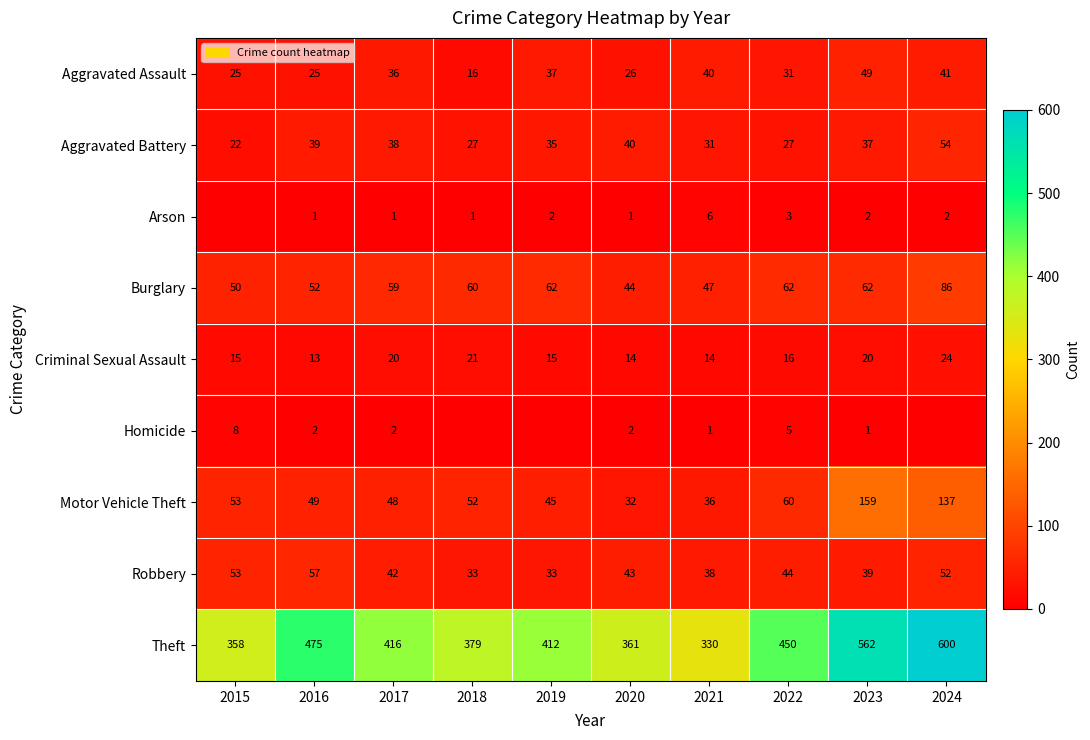

What value does the Aggravated Battery series have at 2020?

40